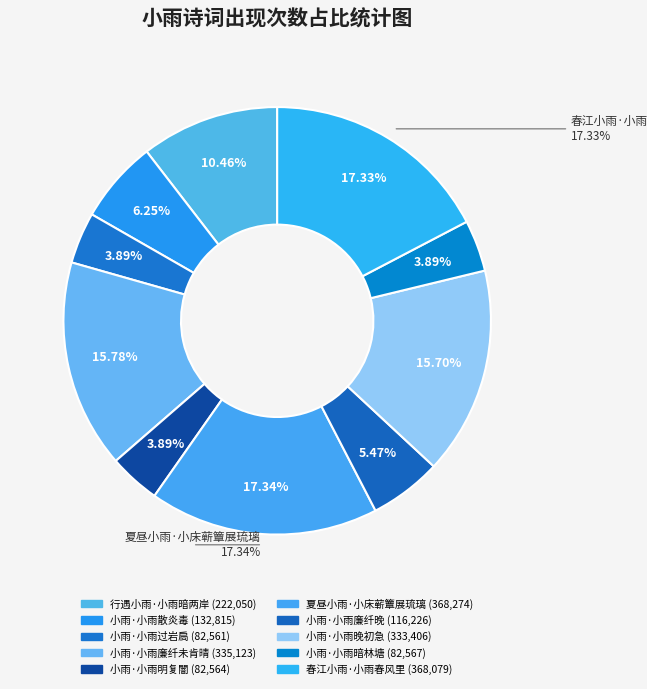

How many slices are in this pie chart?

10